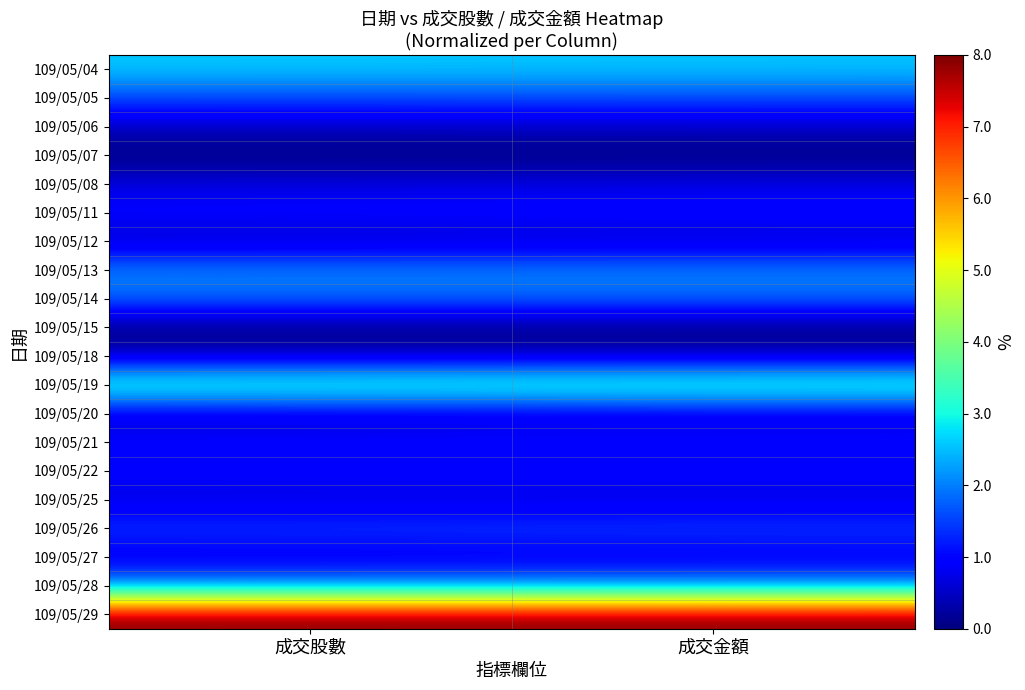

At which category is the sum across all series the highest?

成交金額